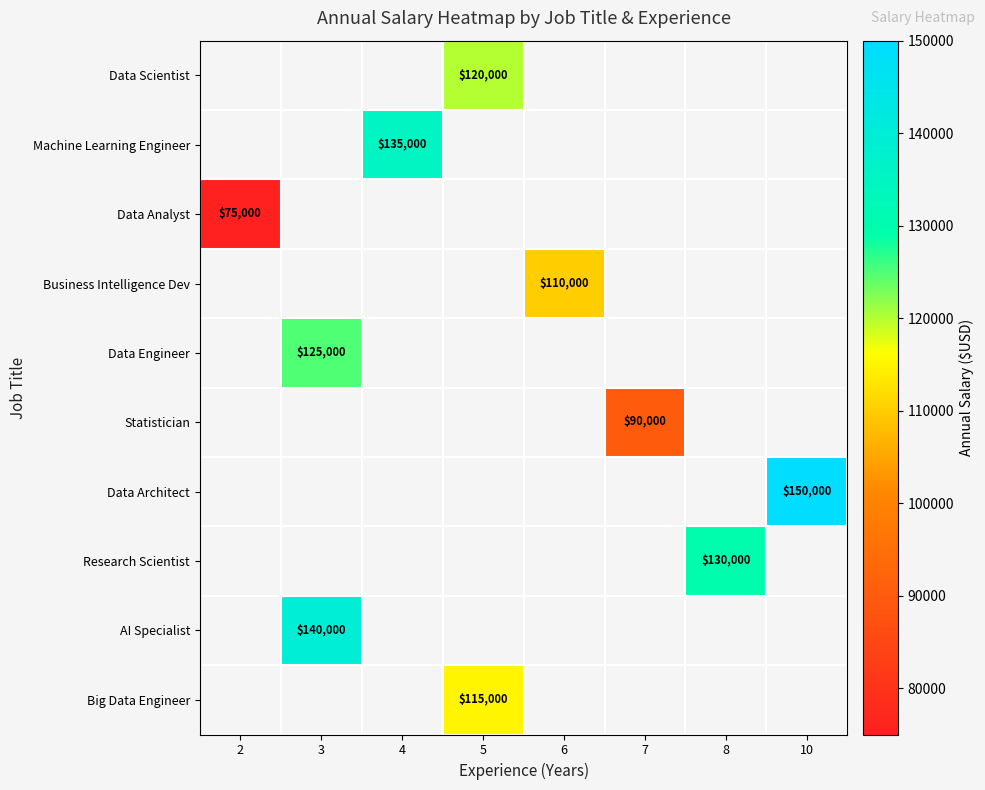

The value of Data Scientist at 5 is 180813. True or false?

False